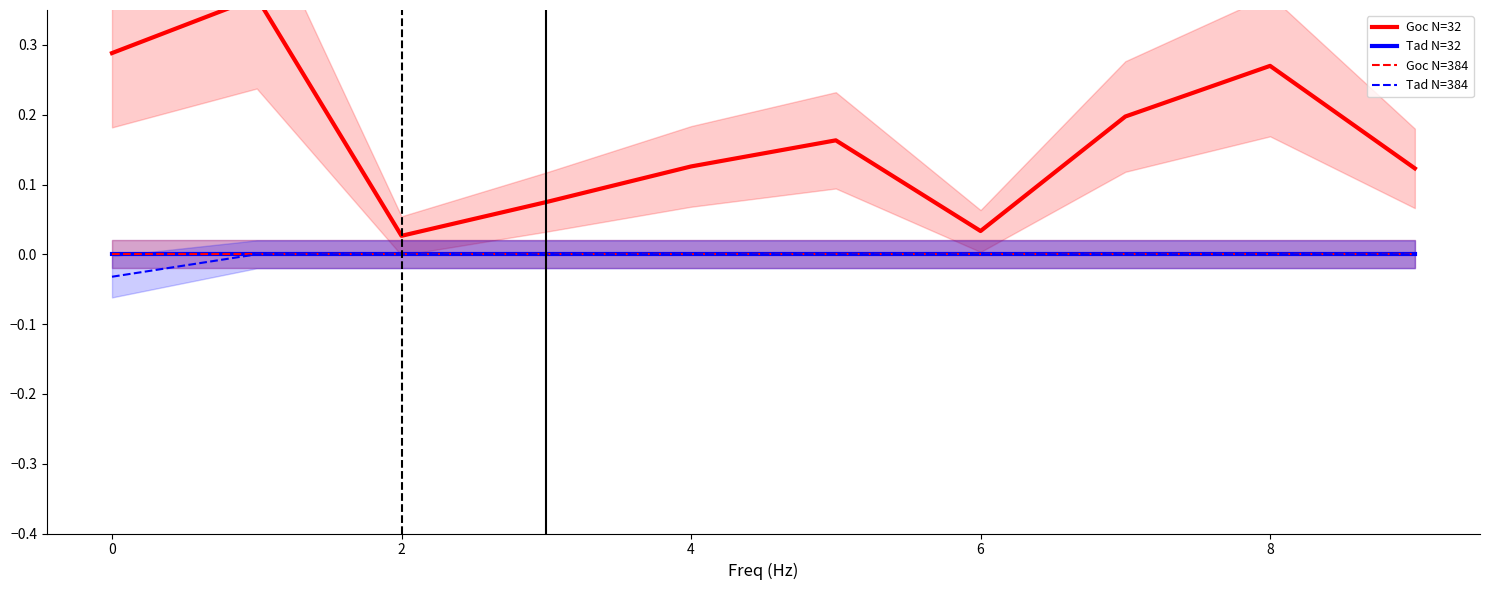

Reading left to right, list all the values displayed in this chart.

Goc N=32: 0.3	0.4	0.0	0.1	0.1	0.2	0.0	0.2	0.3	0.1
Tad N=32: 0.0	0.0	0.0	0.0	0.0	0.0	0.0	0.0	0.0	0.0
Goc N=384: 0.0	0.0	0.0	0.0	0.0	0.0	0.0	0.0	0.0	0.0
Tad N=384: -0.0	0.0	0.0	0.0	0.0	0.0	0.0	0.0	0.0	0.0